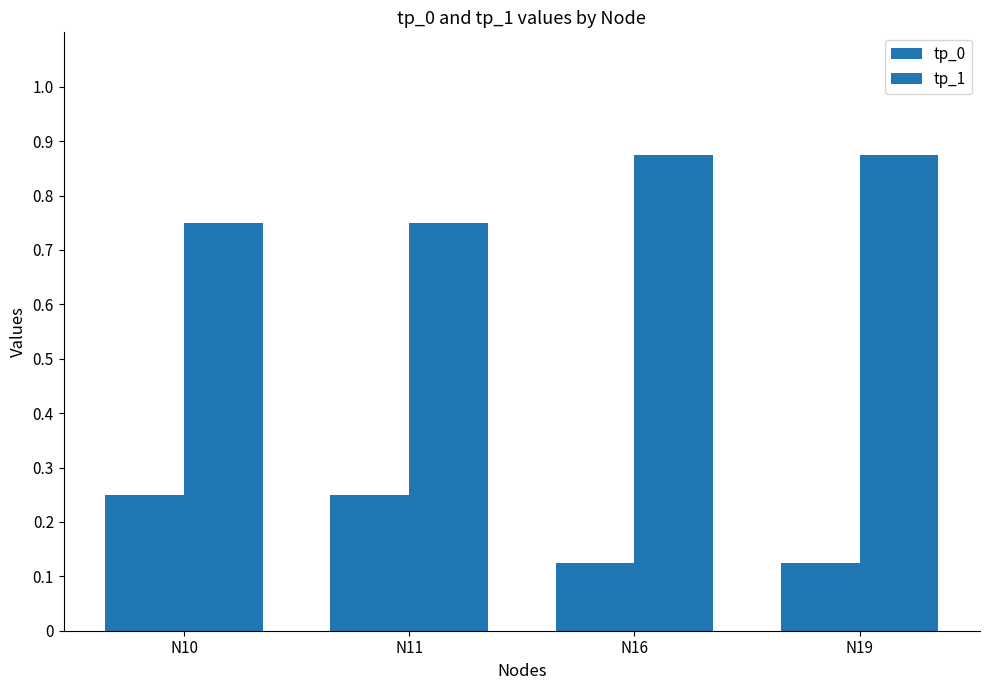

The value of tp_0 at N16 is 0.2. True or false?

False